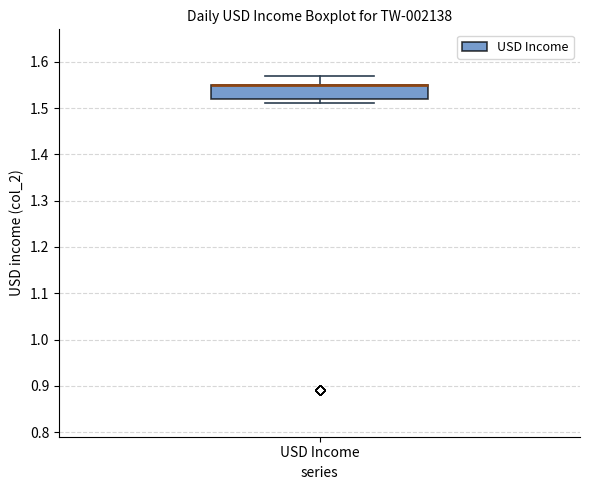

Read this box plot against the y-axis: the position of the median line, the range covered by the box, and the ends of both whiskers. The values are not printed on the chart, so give them approximately, as read against the axis.

median 1.55 (drawn on the box's upper edge), box 1.52 to 1.55, whiskers 1.51 to 1.57